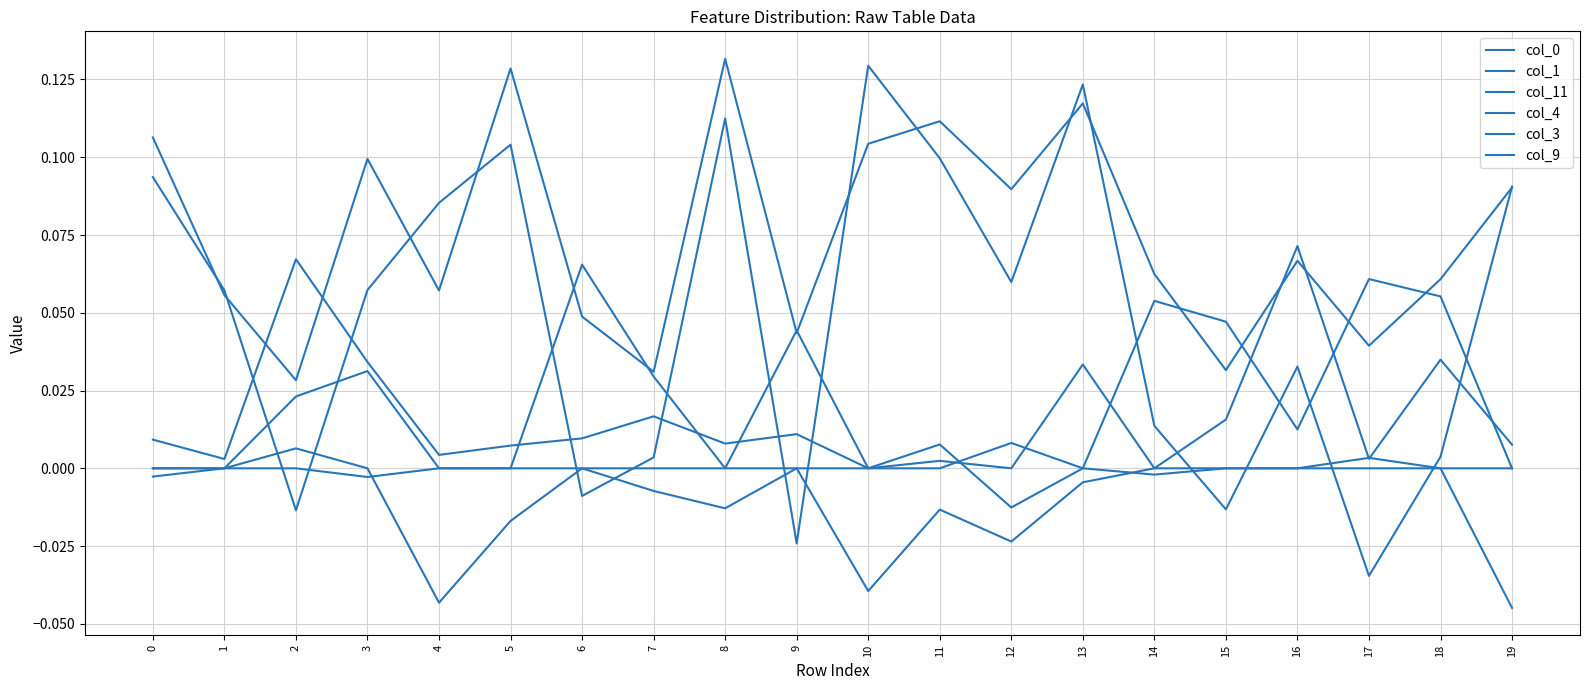

Count the col_1 values in the range 0 to 1.

20